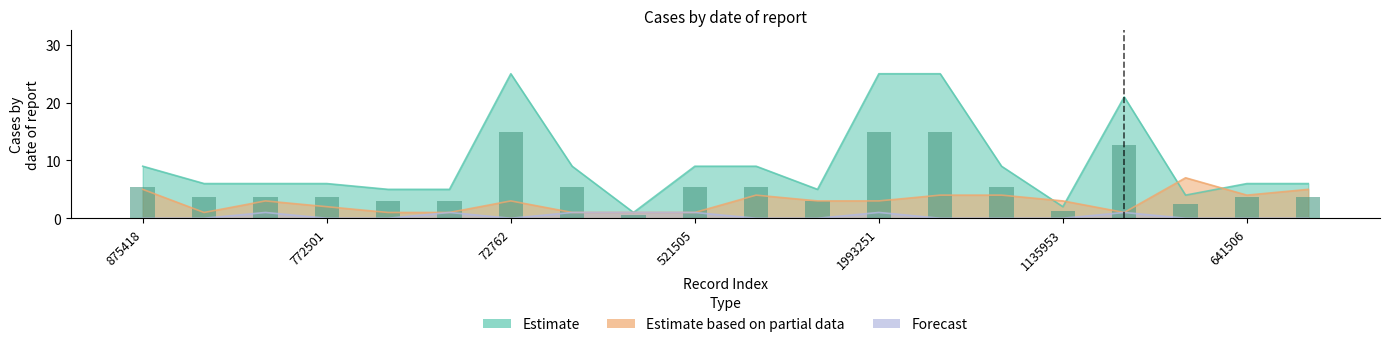

List the series in order of their peak value, lowest first.

Forecast, Estimate based on partial data, Estimate